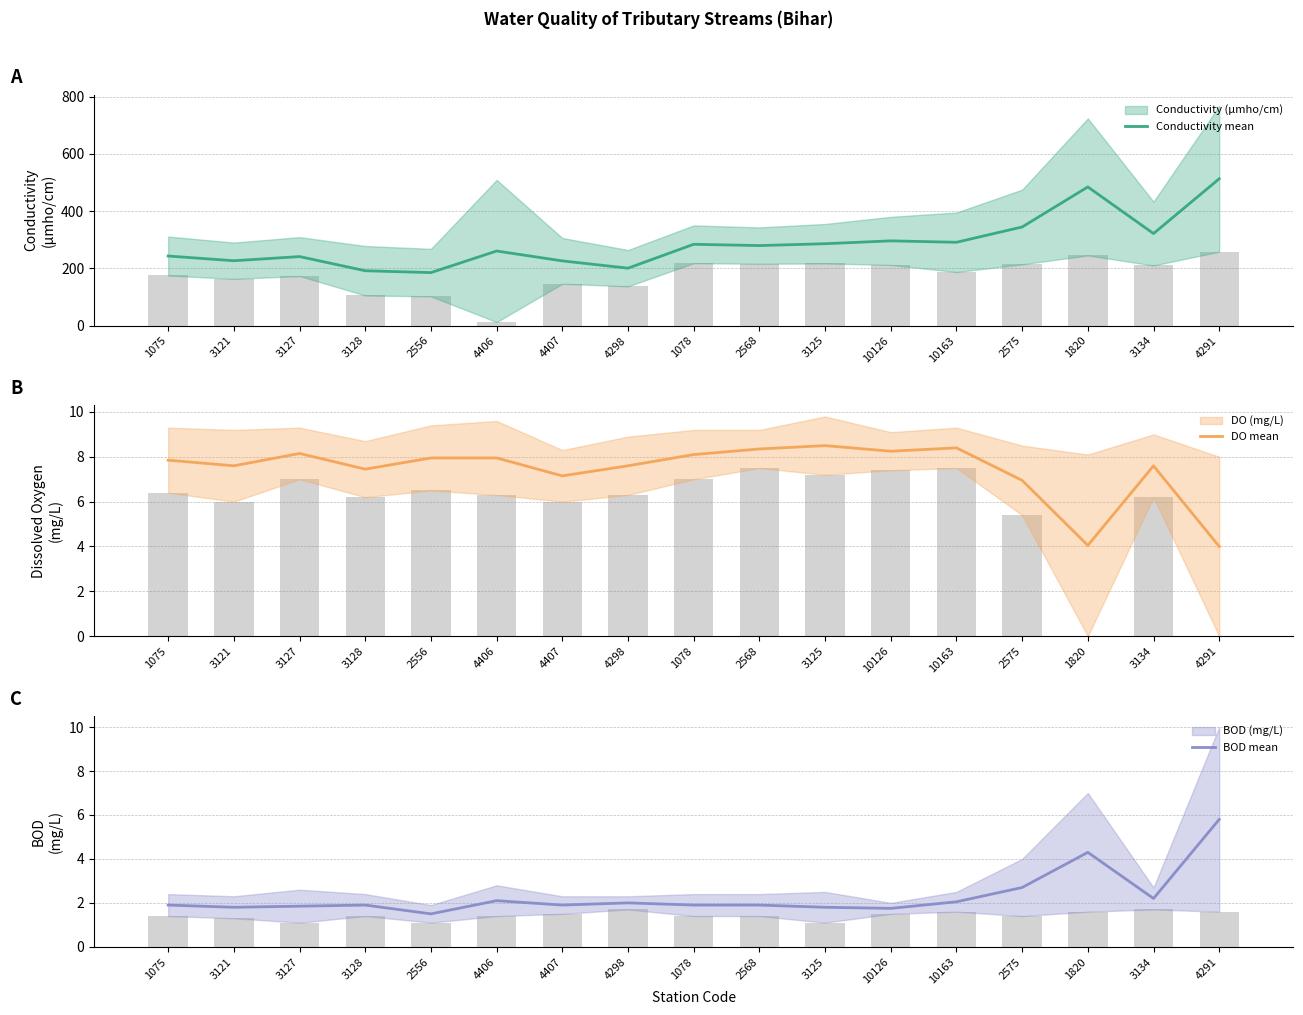

What is the label of the 14th bar from the right?

3128